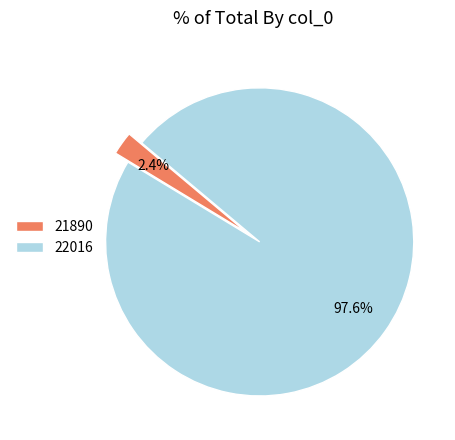

To the nearest percent, what percentage of the pie is 22016?

98%